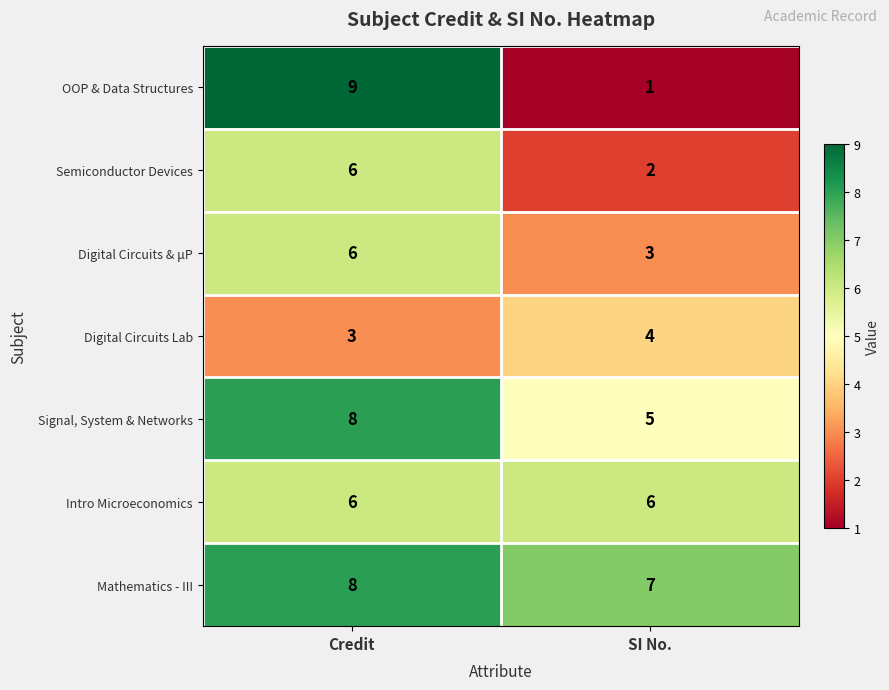

Reading right to left, transcribe all the data shown in this chart.

OOP & Data Structures: 1	9
Semiconductor Devices: 2	6
Digital Circuits & μP: 3	6
Digital Circuits Lab: 4	3
Signal, System & Networks: 5	8
Intro Microeconomics: 6	6
Mathematics - III: 7	8